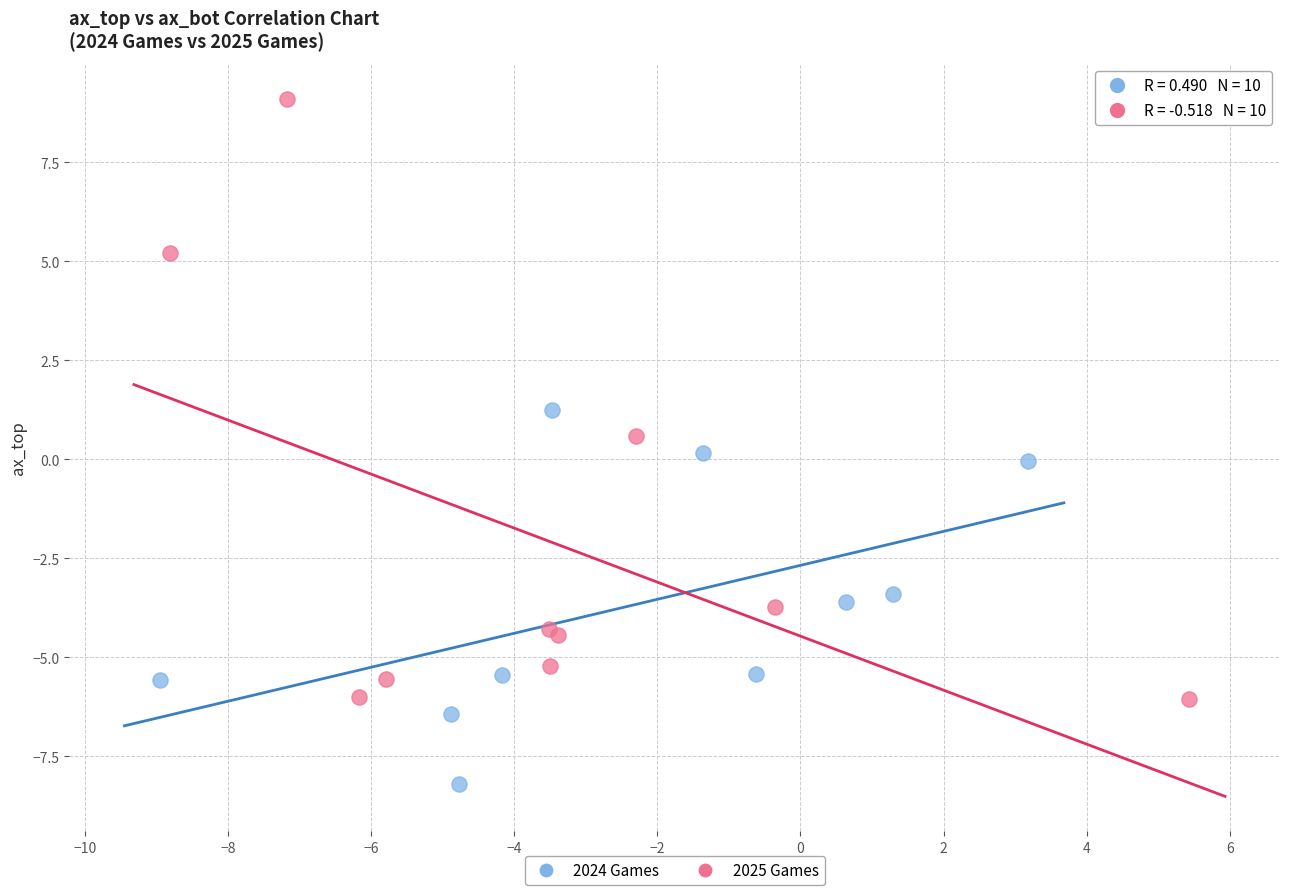

What are all the series names shown in the legend?

2024 Games, 2025 Games